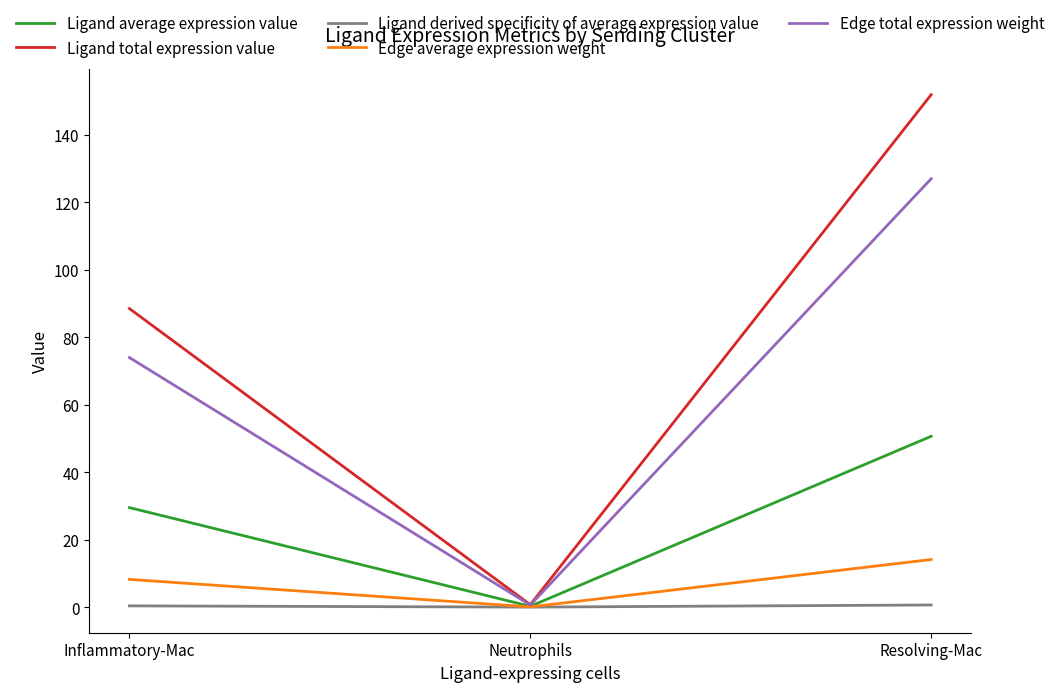

The Ligand average expression value series shows 29.5 at Inflammatory-Mac. True or false?

True